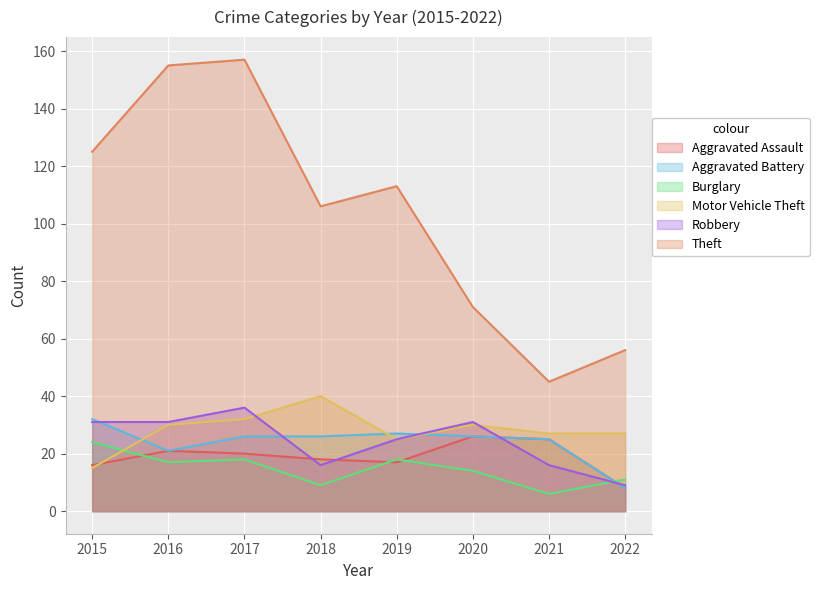

What is the sum of the Burglary values at 2017 and 2020?

32